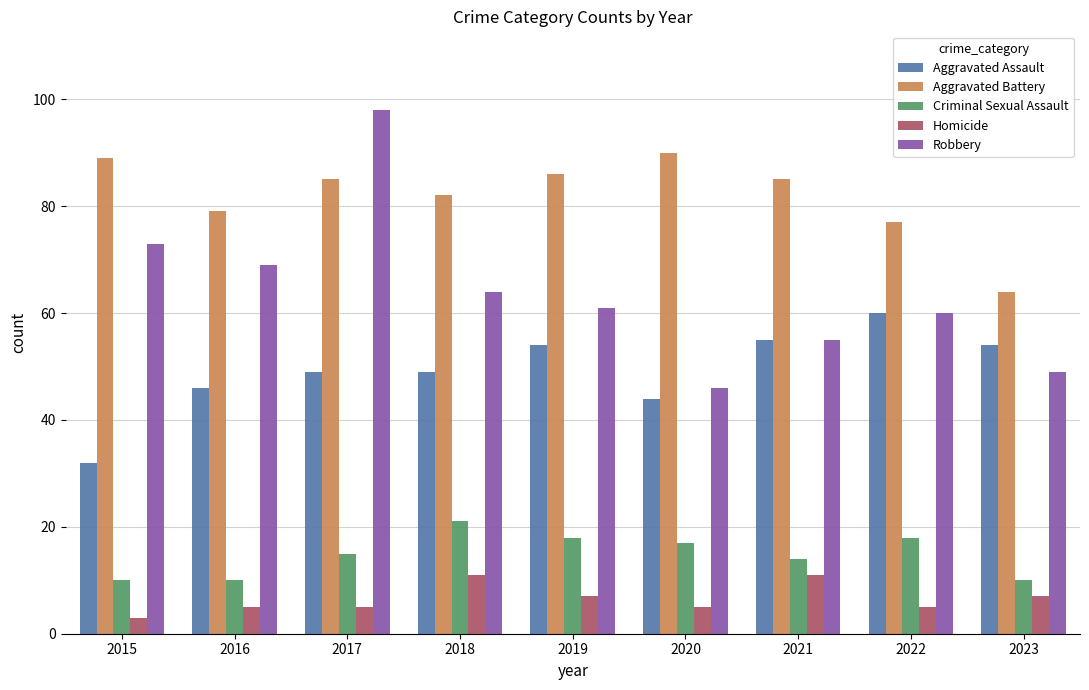

Count the number of data series in this chart.

5